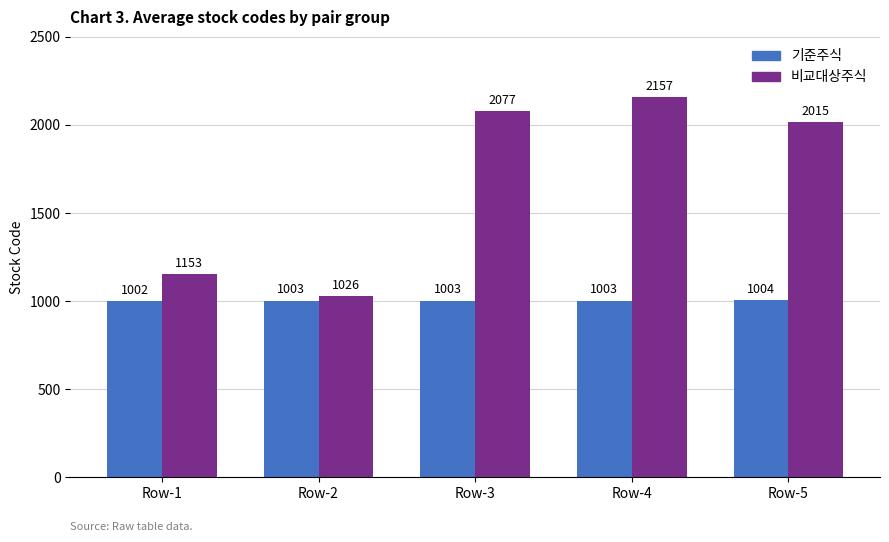

Which series has the widest spread of values?

비교대상주식